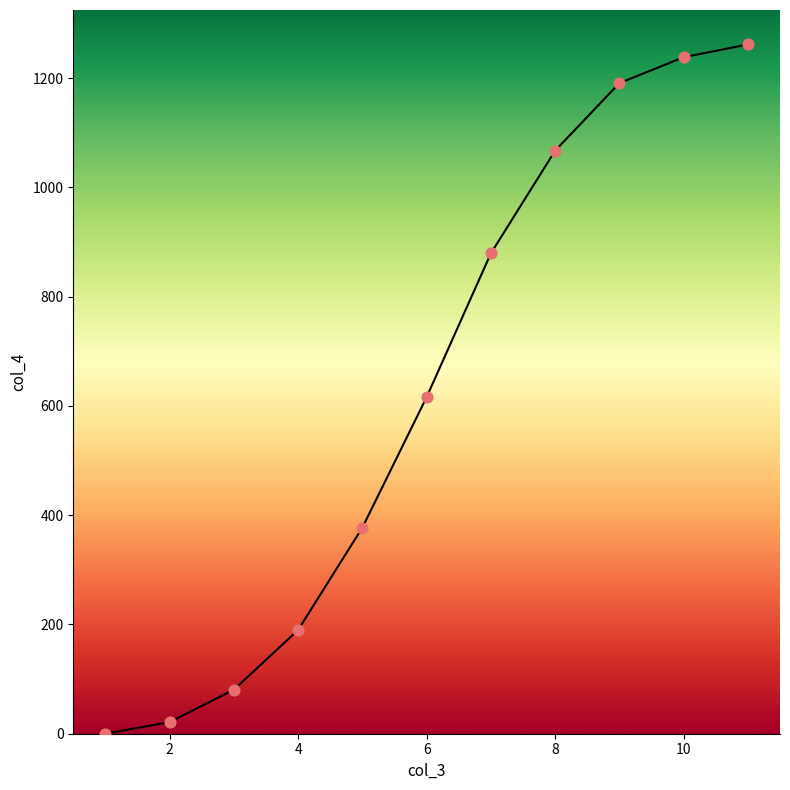

What is the difference between the maximum and minimum values?

1261.4